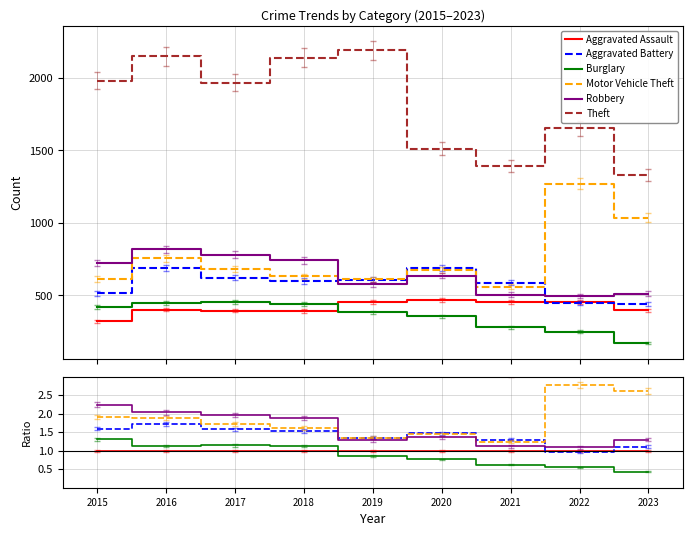

How many interior local valleys does the Robbery series have?

2